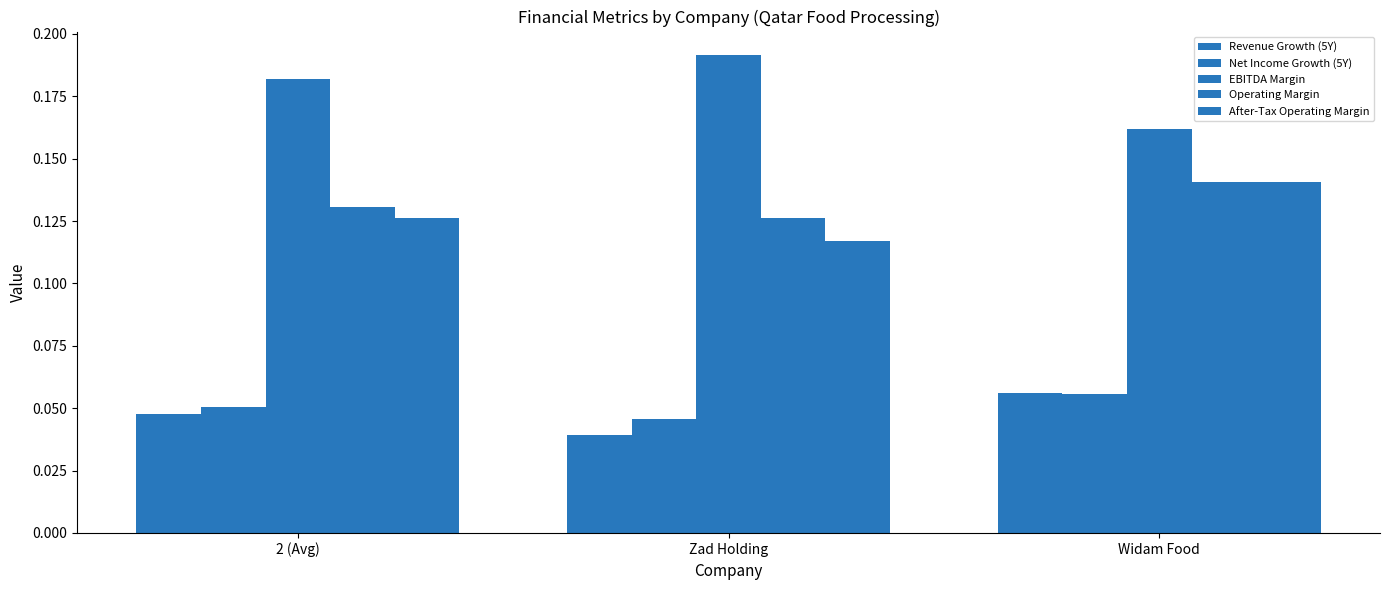

Count the number of categories in the chart.

3